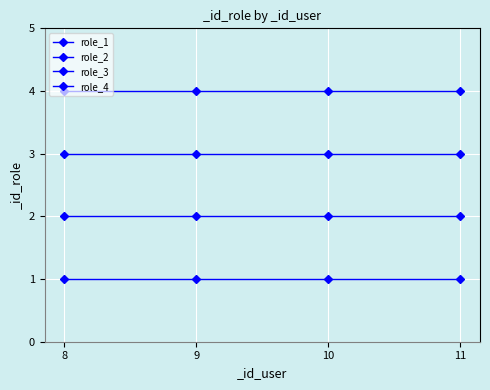

Count the number of data series in this chart.

4